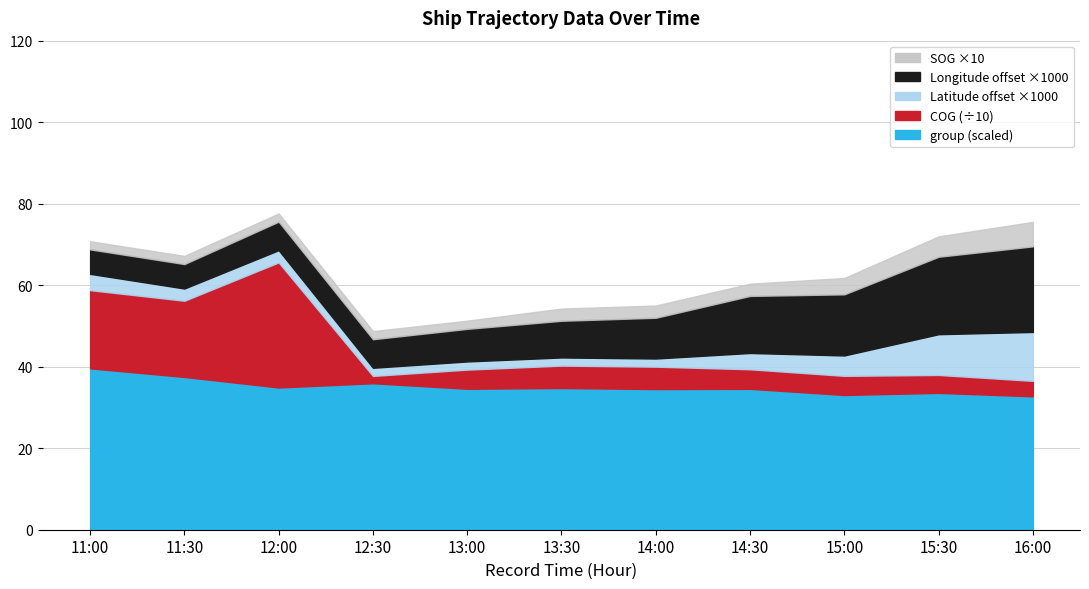

True or false: SOG and COG intersect in this chart.

False